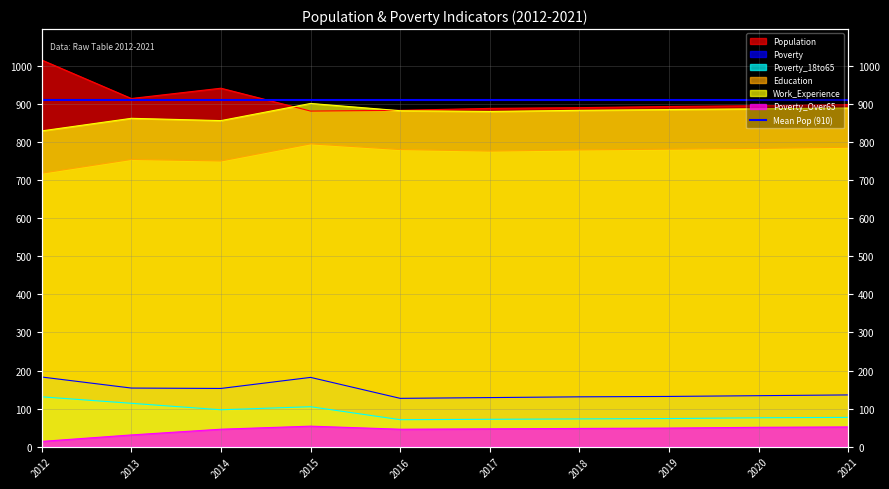

Rank the series at 2021 from highest to lowest value.

Population, Work_Experience, Education, Poverty, Poverty_18to65, Poverty_Over65